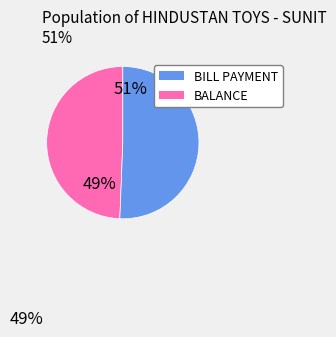

What is the largest slice in the pie chart?

BALANCE